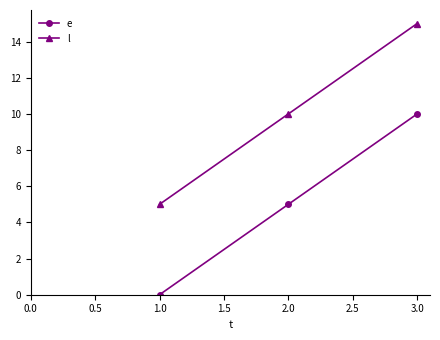

What is the difference between the second highest and minimum values in the l series?

5